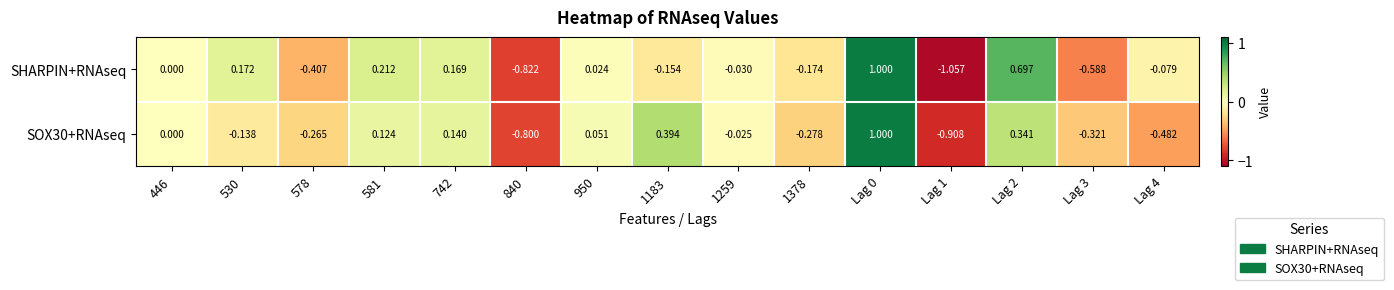

Which series has the largest total across all categories?

SHARPIN+RNAseq